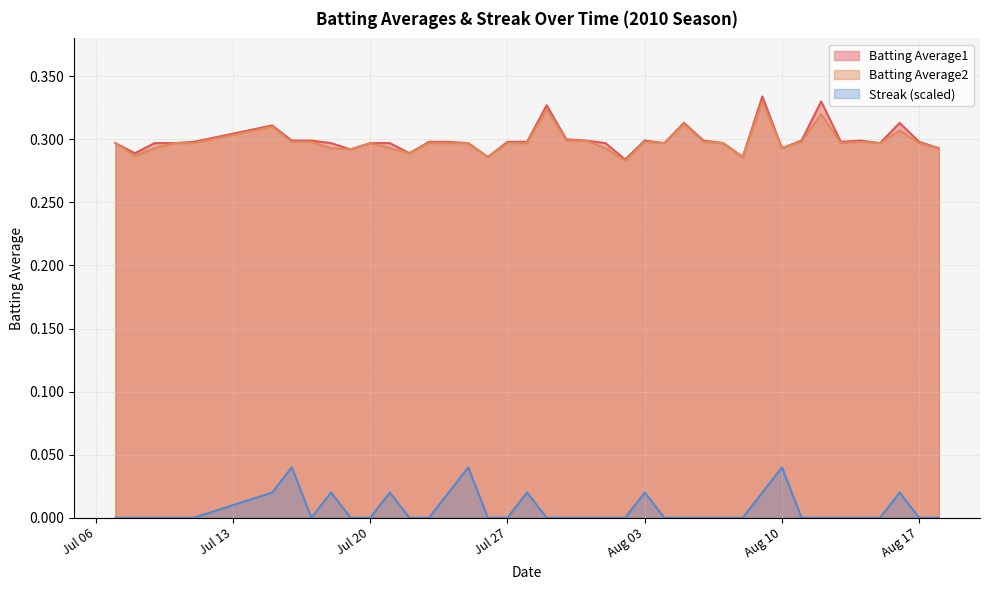

Which series has the widest spread of values?

Batting Average1